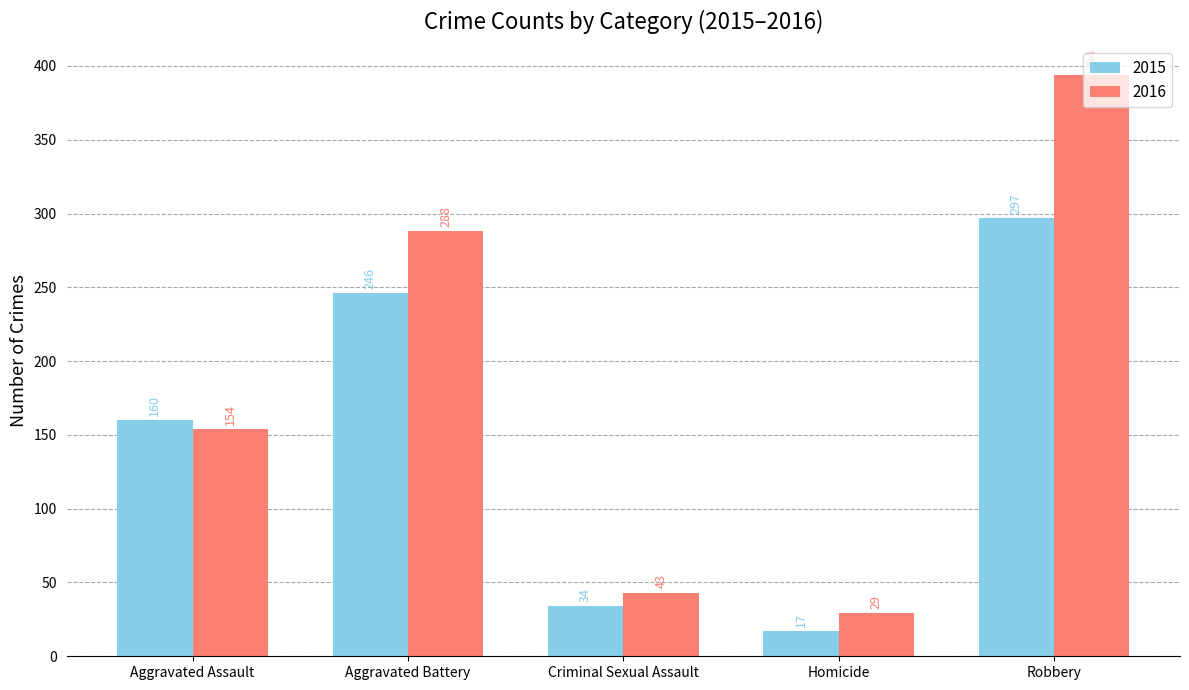

Is the value of 2015 at Criminal Sexual Assault greater than the value of 2016 at Homicide?

Yes